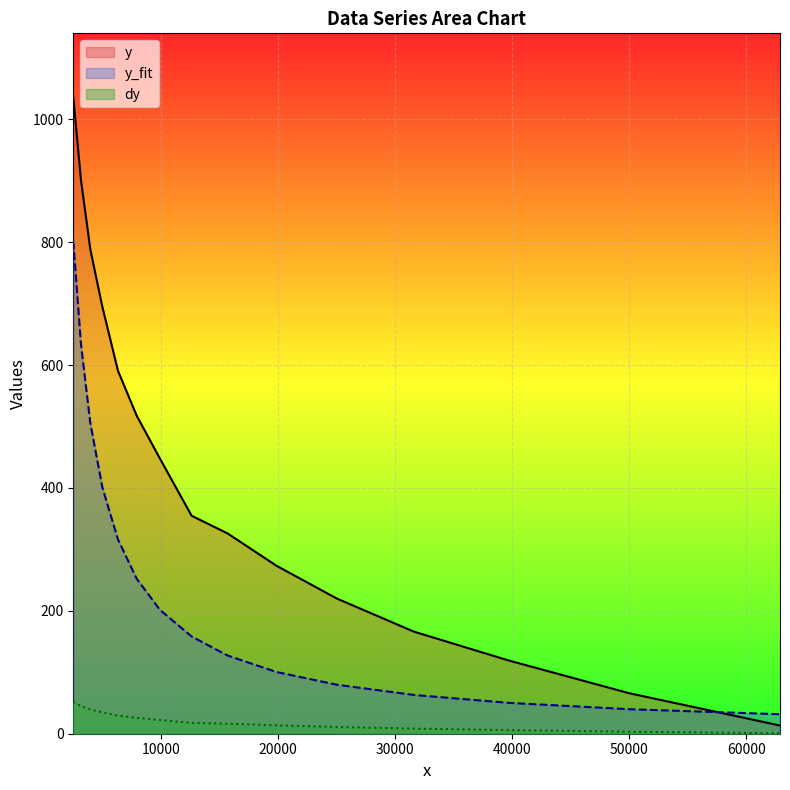

How many values in the dy series are below 17?

7